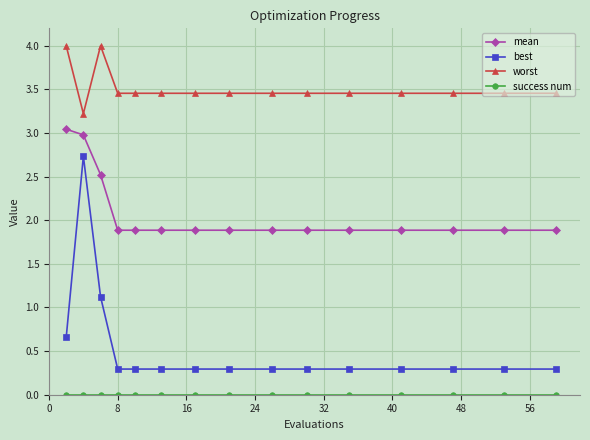

What is the difference between the maximum and minimum values in the worst series?

0.8